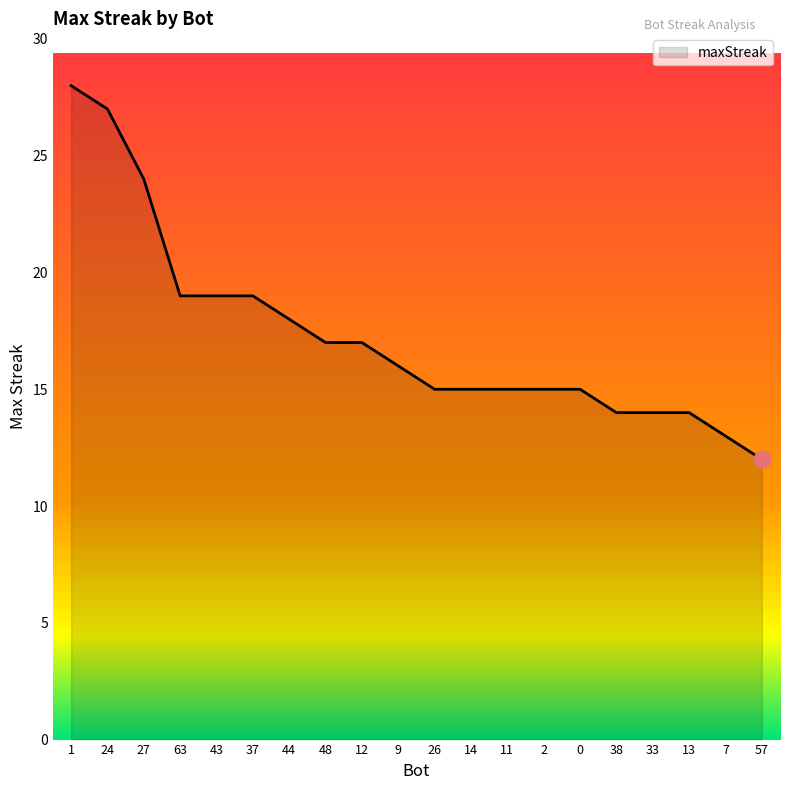

What is the maximum value shown in the chart?

28